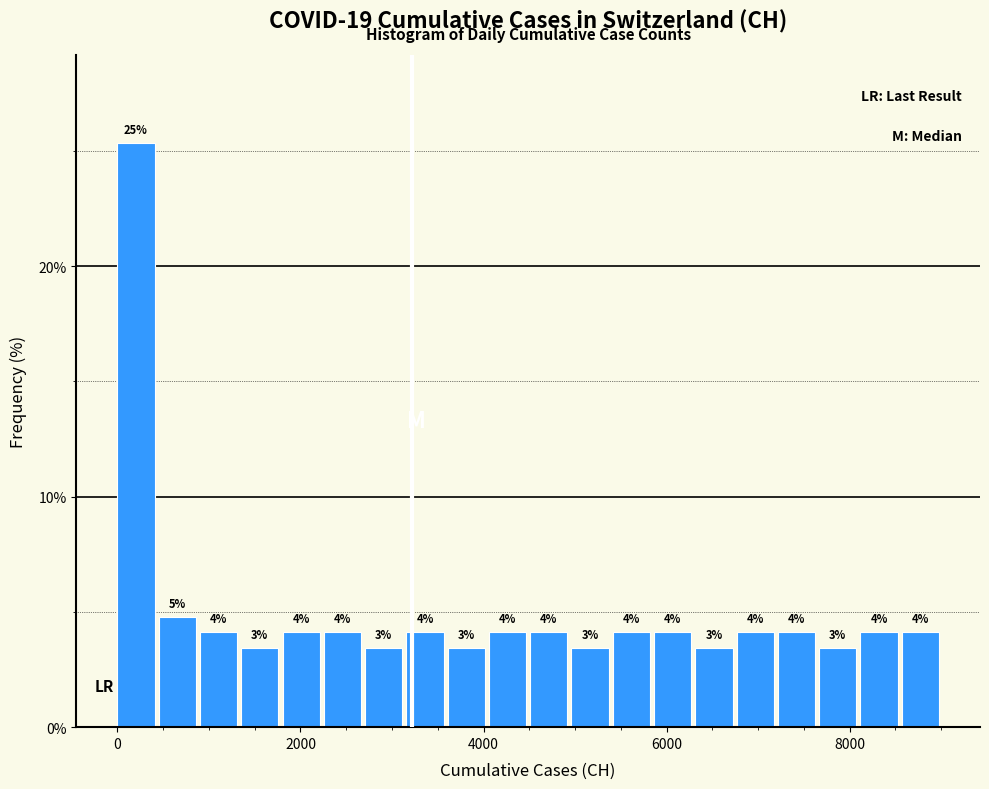

Around what value on the x-axis is the tallest bar? Give the approximate position of its centre, as read against the axis.

200